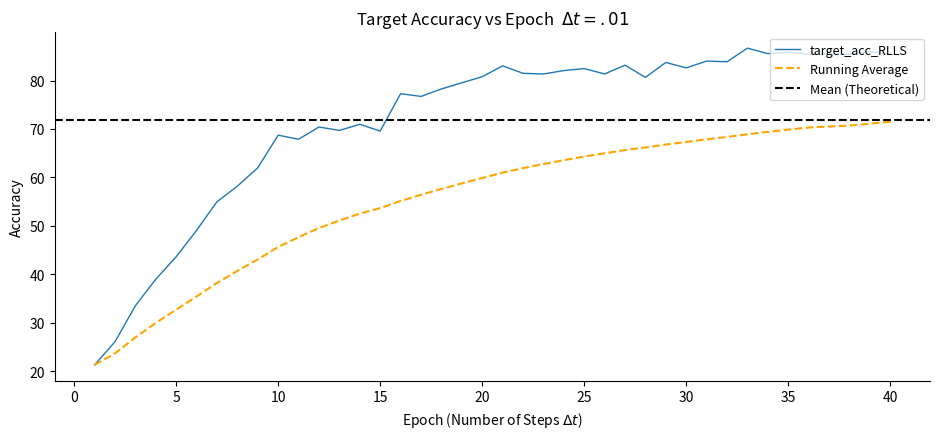

At how many categories does at least one series exceed 27?

39